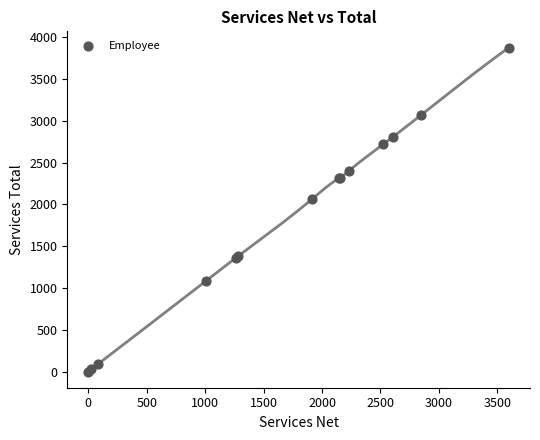

What Y value in the scatter plot is closest to 1938?

2060.2